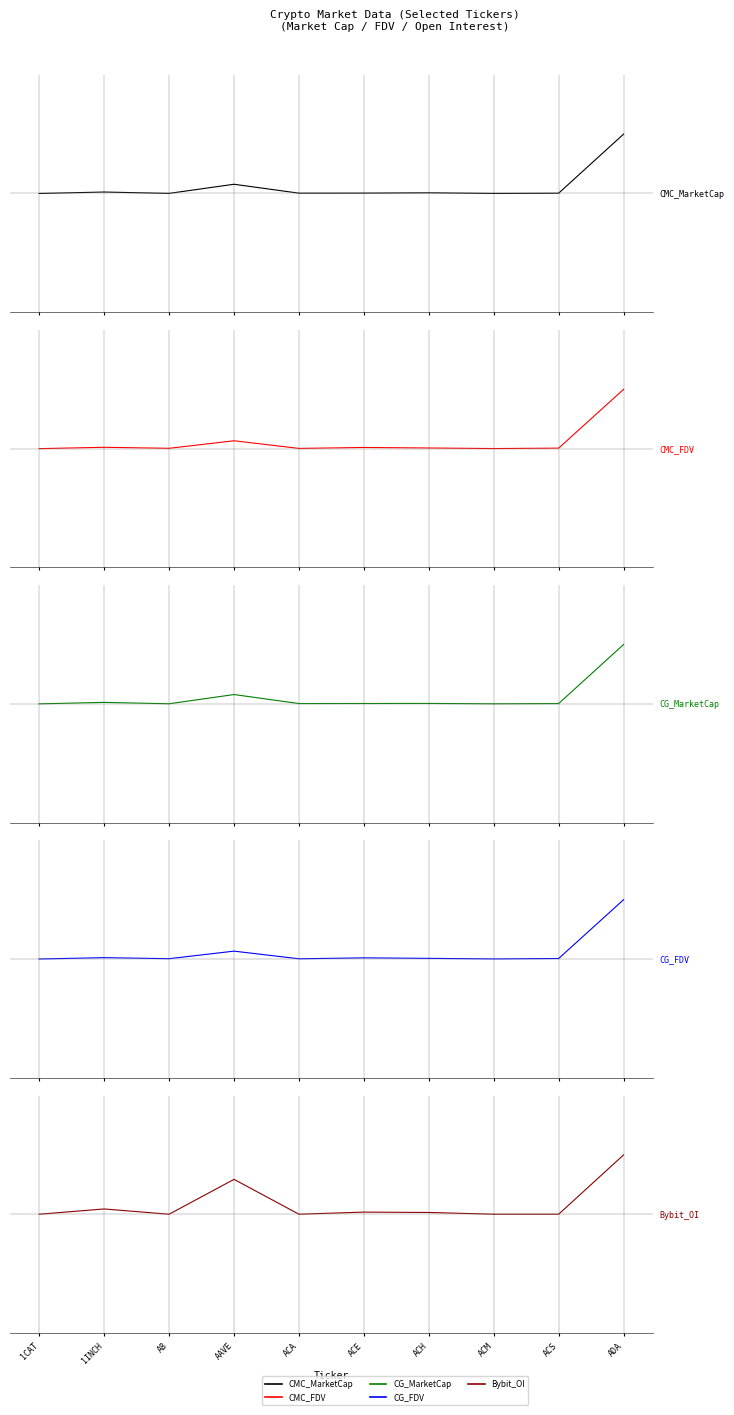

True or false: CMC_FDV and Bybit_OI intersect in this chart.

True